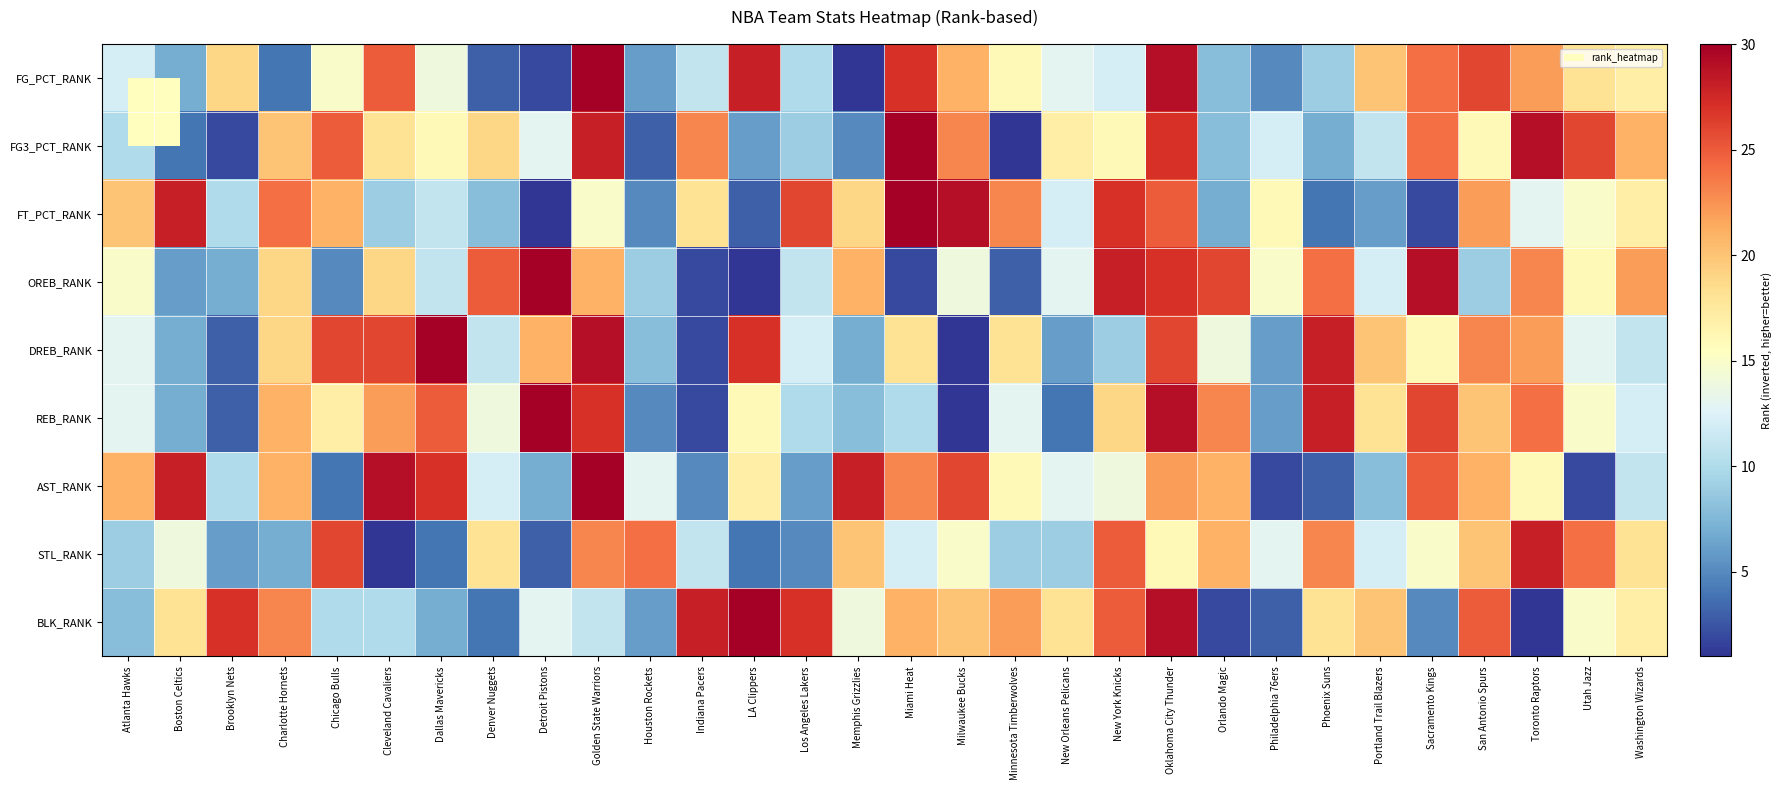

Reading left to right, list all the values displayed in this chart.

FG_PCT_RANK: Atlanta Hawks=12	Boston Celtics=7	Brooklyn Nets=19	Charlotte Hornets=4	Chicago Bulls=15	Cleveland Cavaliers=25	Dallas Mavericks=14	Denver Nuggets=3	Detroit Pistons=2	Golden State Warriors=30	Houston Rockets=6	Indiana Pacers=11	LA Clippers=28	Los Angeles Lakers=10	Memphis Grizzlies=1	Miami Heat=27	Milwaukee Bucks=21	Minnesota Timberwolves=16	New Orleans Pelicans=13	New York Knicks=12	Oklahoma City Thunder=29	Orlando Magic=8	Philadelphia 76ers=5	Phoenix Suns=9	Portland Trail Blazers=20	Sacramento Kings=24	San Antonio Spurs=26	Toronto Raptors=22	Utah Jazz=18	Washington Wizards=17
FG3_PCT_RANK: Atlanta Hawks=10	Boston Celtics=4	Brooklyn Nets=2	Charlotte Hornets=20	Chicago Bulls=25	Cleveland Cavaliers=18	Dallas Mavericks=16	Denver Nuggets=19	Detroit Pistons=13	Golden State Warriors=28	Houston Rockets=3	Indiana Pacers=23	LA Clippers=6	Los Angeles Lakers=9	Memphis Grizzlies=5	Miami Heat=30	Milwaukee Bucks=23	Minnesota Timberwolves=1	New Orleans Pelicans=17	New York Knicks=16	Oklahoma City Thunder=27	Orlando Magic=8	Philadelphia 76ers=12	Phoenix Suns=7	Portland Trail Blazers=11	Sacramento Kings=24	San Antonio Spurs=16	Toronto Raptors=29	Utah Jazz=26	Washington Wizards=21
FT_PCT_RANK: Atlanta Hawks=20	Boston Celtics=28	Brooklyn Nets=10	Charlotte Hornets=24	Chicago Bulls=21	Cleveland Cavaliers=9	Dallas Mavericks=11	Denver Nuggets=8	Detroit Pistons=1	Golden State Warriors=15	Houston Rockets=5	Indiana Pacers=18	LA Clippers=3	Los Angeles Lakers=26	Memphis Grizzlies=19	Miami Heat=30	Milwaukee Bucks=29	Minnesota Timberwolves=23	New Orleans Pelicans=12	New York Knicks=27	Oklahoma City Thunder=25	Orlando Magic=7	Philadelphia 76ers=16	Phoenix Suns=4	Portland Trail Blazers=6	Sacramento Kings=2	San Antonio Spurs=22	Toronto Raptors=13	Utah Jazz=15	Washington Wizards=17
OREB_RANK: Atlanta Hawks=15	Boston Celtics=6	Brooklyn Nets=7	Charlotte Hornets=19	Chicago Bulls=5	Cleveland Cavaliers=19	Dallas Mavericks=11	Denver Nuggets=25	Detroit Pistons=30	Golden State Warriors=21	Houston Rockets=9	Indiana Pacers=2	LA Clippers=1	Los Angeles Lakers=11	Memphis Grizzlies=21	Miami Heat=2	Milwaukee Bucks=14	Minnesota Timberwolves=3	New Orleans Pelicans=13	New York Knicks=28	Oklahoma City Thunder=27	Orlando Magic=26	Philadelphia 76ers=15	Phoenix Suns=24	Portland Trail Blazers=12	Sacramento Kings=29	San Antonio Spurs=9	Toronto Raptors=23	Utah Jazz=16	Washington Wizards=22
DREB_RANK: Atlanta Hawks=13	Boston Celtics=7	Brooklyn Nets=3	Charlotte Hornets=19	Chicago Bulls=26	Cleveland Cavaliers=26	Dallas Mavericks=30	Denver Nuggets=11	Detroit Pistons=21	Golden State Warriors=29	Houston Rockets=8	Indiana Pacers=2	LA Clippers=27	Los Angeles Lakers=12	Memphis Grizzlies=7	Miami Heat=18	Milwaukee Bucks=1	Minnesota Timberwolves=18	New Orleans Pelicans=6	New York Knicks=9	Oklahoma City Thunder=26	Orlando Magic=14	Philadelphia 76ers=6	Phoenix Suns=28	Portland Trail Blazers=20	Sacramento Kings=16	San Antonio Spurs=23	Toronto Raptors=22	Utah Jazz=13	Washington Wizards=11
REB_RANK: Atlanta Hawks=13	Boston Celtics=7	Brooklyn Nets=3	Charlotte Hornets=21	Chicago Bulls=17	Cleveland Cavaliers=22	Dallas Mavericks=25	Denver Nuggets=14	Detroit Pistons=30	Golden State Warriors=27	Houston Rockets=5	Indiana Pacers=2	LA Clippers=16	Los Angeles Lakers=10	Memphis Grizzlies=8	Miami Heat=10	Milwaukee Bucks=1	Minnesota Timberwolves=13	New Orleans Pelicans=4	New York Knicks=19	Oklahoma City Thunder=29	Orlando Magic=23	Philadelphia 76ers=6	Phoenix Suns=28	Portland Trail Blazers=18	Sacramento Kings=26	San Antonio Spurs=20	Toronto Raptors=24	Utah Jazz=15	Washington Wizards=12
AST_RANK: Atlanta Hawks=21	Boston Celtics=28	Brooklyn Nets=10	Charlotte Hornets=21	Chicago Bulls=4	Cleveland Cavaliers=29	Dallas Mavericks=27	Denver Nuggets=12	Detroit Pistons=7	Golden State Warriors=30	Houston Rockets=13	Indiana Pacers=5	LA Clippers=17	Los Angeles Lakers=6	Memphis Grizzlies=28	Miami Heat=23	Milwaukee Bucks=26	Minnesota Timberwolves=16	New Orleans Pelicans=13	New York Knicks=14	Oklahoma City Thunder=22	Orlando Magic=21	Philadelphia 76ers=2	Phoenix Suns=3	Portland Trail Blazers=8	Sacramento Kings=25	San Antonio Spurs=21	Toronto Raptors=16	Utah Jazz=2	Washington Wizards=11
STL_RANK: Atlanta Hawks=9	Boston Celtics=14	Brooklyn Nets=6	Charlotte Hornets=7	Chicago Bulls=26	Cleveland Cavaliers=1	Dallas Mavericks=4	Denver Nuggets=18	Detroit Pistons=3	Golden State Warriors=23	Houston Rockets=24	Indiana Pacers=11	LA Clippers=4	Los Angeles Lakers=5	Memphis Grizzlies=20	Miami Heat=12	Milwaukee Bucks=15	Minnesota Timberwolves=9	New Orleans Pelicans=9	New York Knicks=25	Oklahoma City Thunder=16	Orlando Magic=21	Philadelphia 76ers=13	Phoenix Suns=23	Portland Trail Blazers=12	Sacramento Kings=15	San Antonio Spurs=20	Toronto Raptors=28	Utah Jazz=24	Washington Wizards=18
BLK_RANK: Atlanta Hawks=8	Boston Celtics=18	Brooklyn Nets=27	Charlotte Hornets=23	Chicago Bulls=10	Cleveland Cavaliers=10	Dallas Mavericks=7	Denver Nuggets=4	Detroit Pistons=13	Golden State Warriors=11	Houston Rockets=6	Indiana Pacers=28	LA Clippers=30	Los Angeles Lakers=27	Memphis Grizzlies=14	Miami Heat=21	Milwaukee Bucks=20	Minnesota Timberwolves=22	New Orleans Pelicans=18	New York Knicks=25	Oklahoma City Thunder=29	Orlando Magic=2	Philadelphia 76ers=3	Phoenix Suns=18	Portland Trail Blazers=20	Sacramento Kings=5	San Antonio Spurs=25	Toronto Raptors=1	Utah Jazz=15	Washington Wizards=17